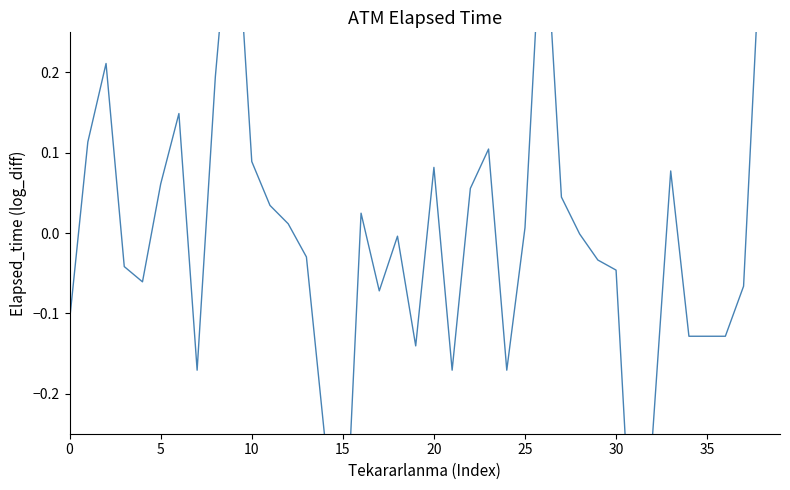

The chart shows a value of 0.1 at 33. True or false?

True